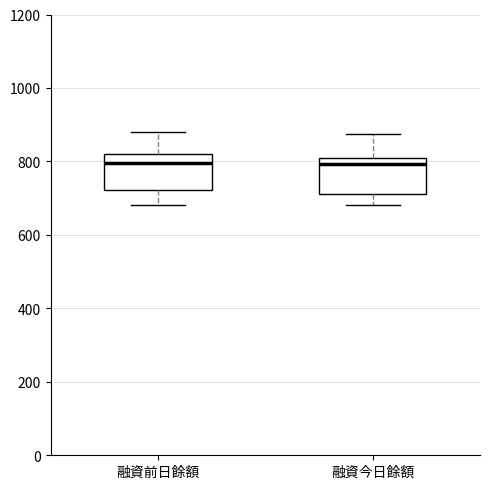

Where does the upper whisker of the box for 融資前日餘額 end on the y-axis? The values are not printed on the chart, so give them approximately, as read against the axis.

880